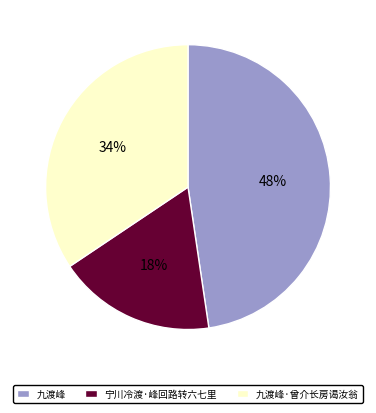

Is the sum of 宁川冷渡·峰回路转六七里 and 九渡峰·曾介长房谒汝翁 greater than half?

Yes